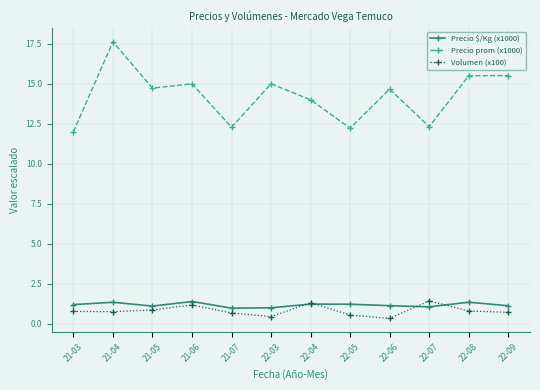

Is it true that Precio prom (x1000) equals 6.5 at 22-07?

False